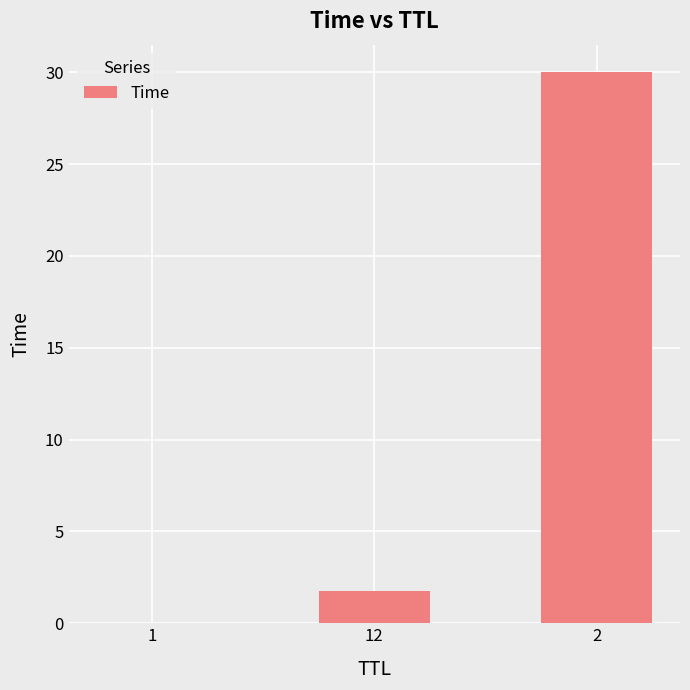

What is the maximum value shown in the chart?

30.0